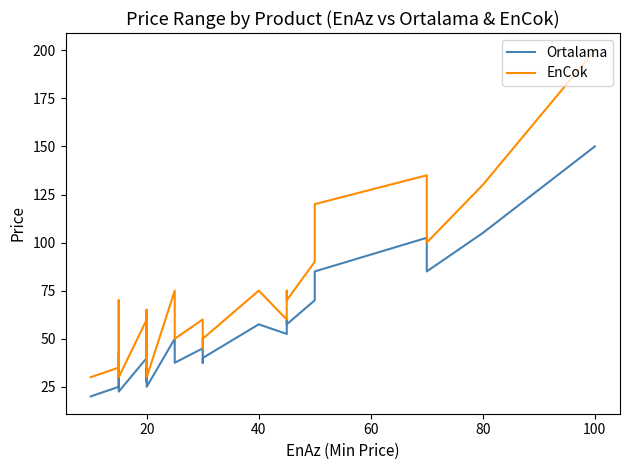

Count the number of data series in this chart.

2